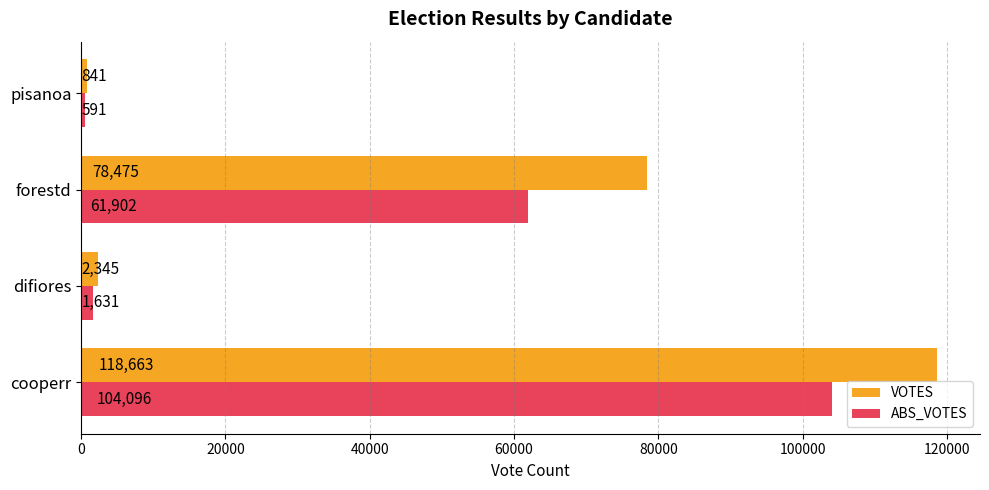

At which label is ABS_VOTES closest to 52343?

forestd